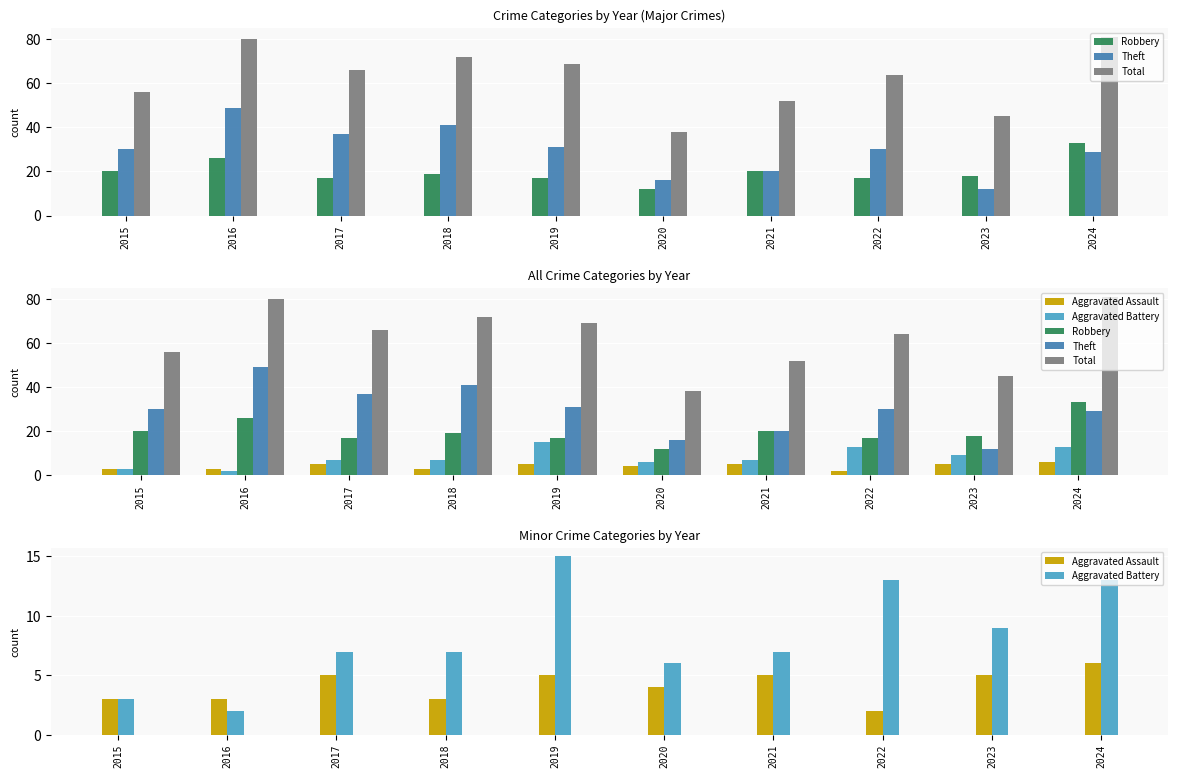

The Aggravated Assault series shows 1 at 2018. True or false?

False